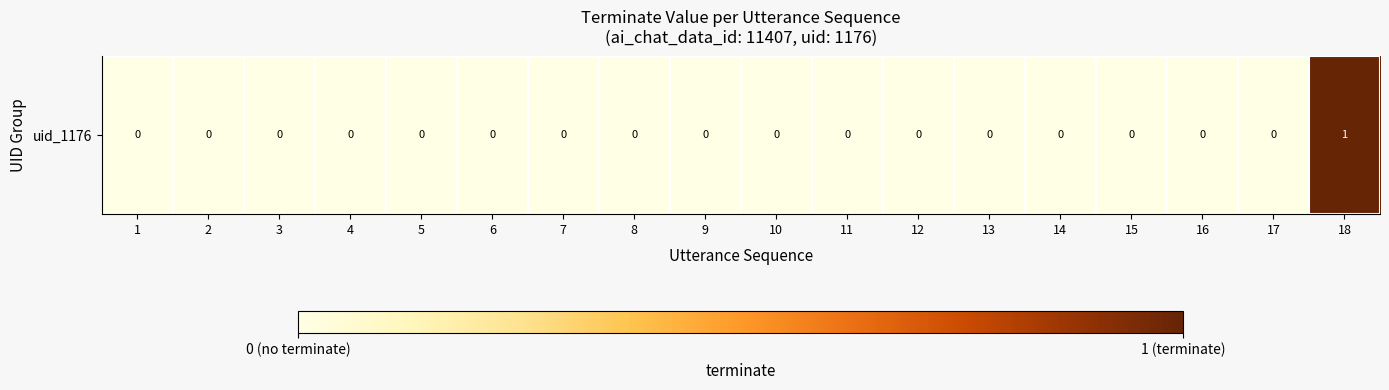

What is the difference between the maximum and minimum values?

1